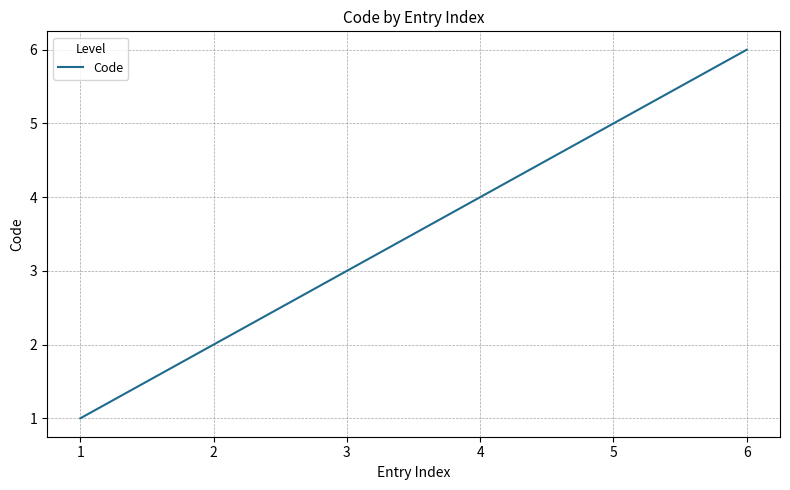

List the labels in order of value, smallest first.

1, 2, 3, 4, 5, 6